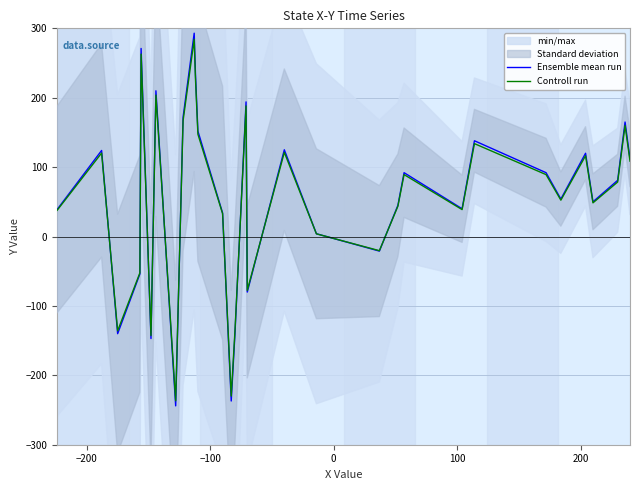

What is the highest value of the Controll run series?

284.2